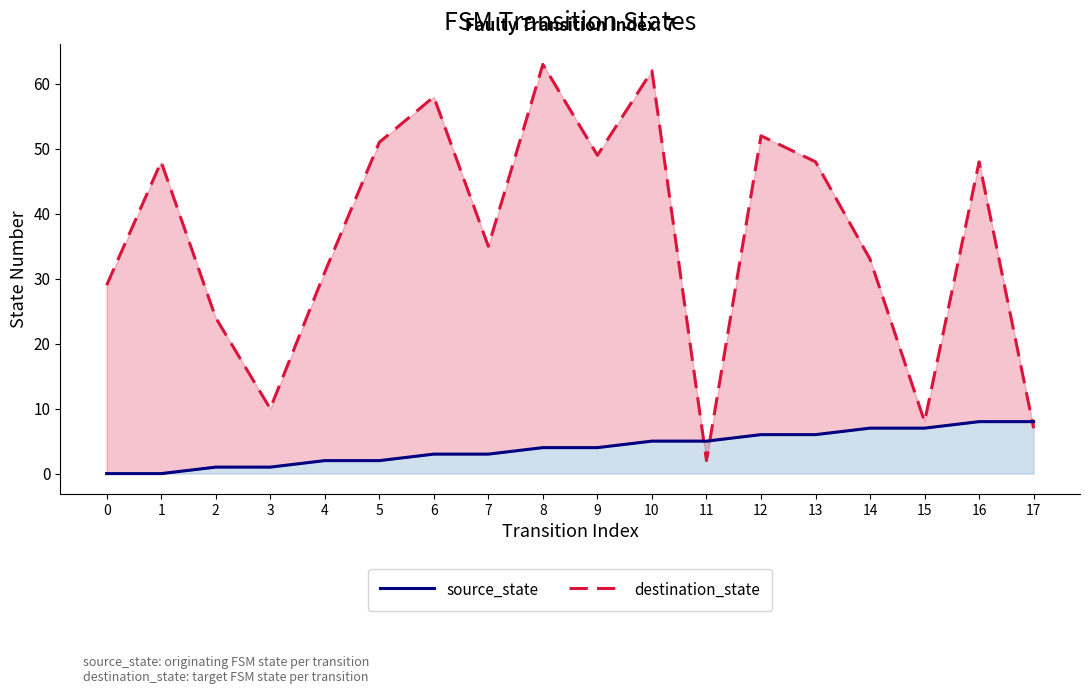

Between 10 and 16, which is larger?

10